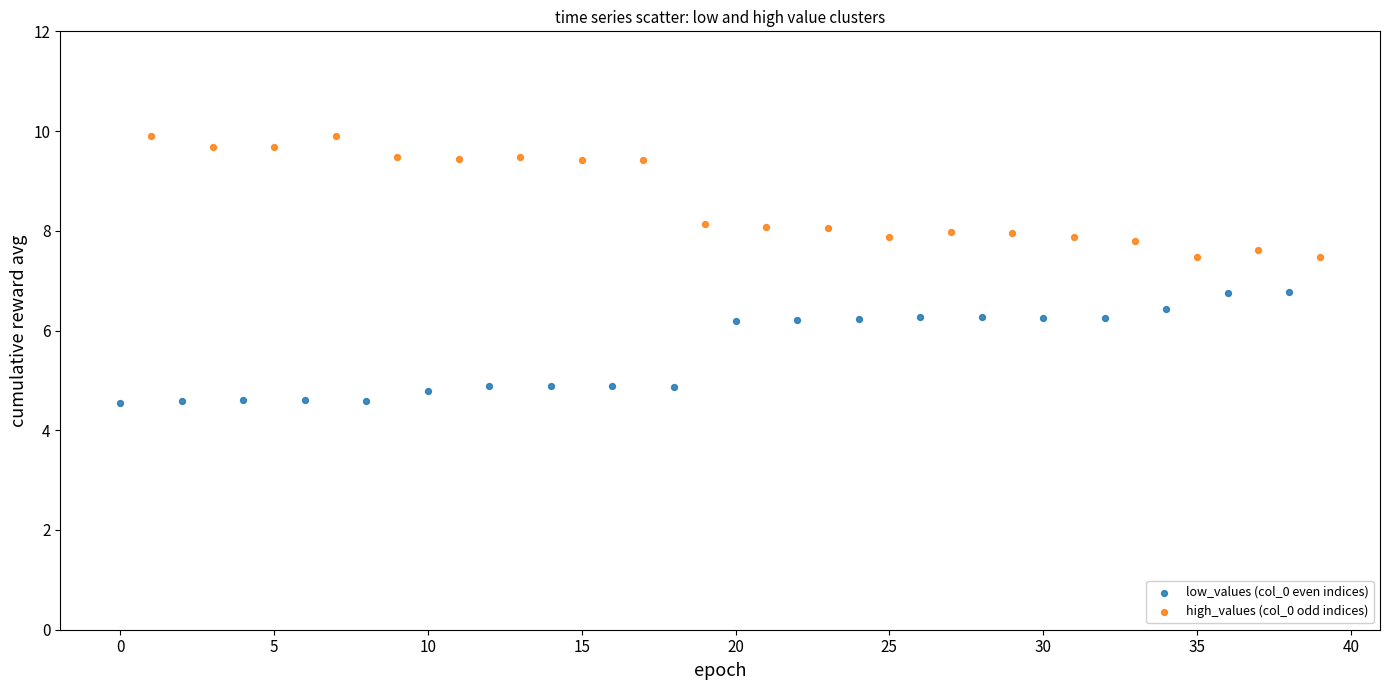

Which series contains the lowest Y value?

low_values (col_0 even indices)